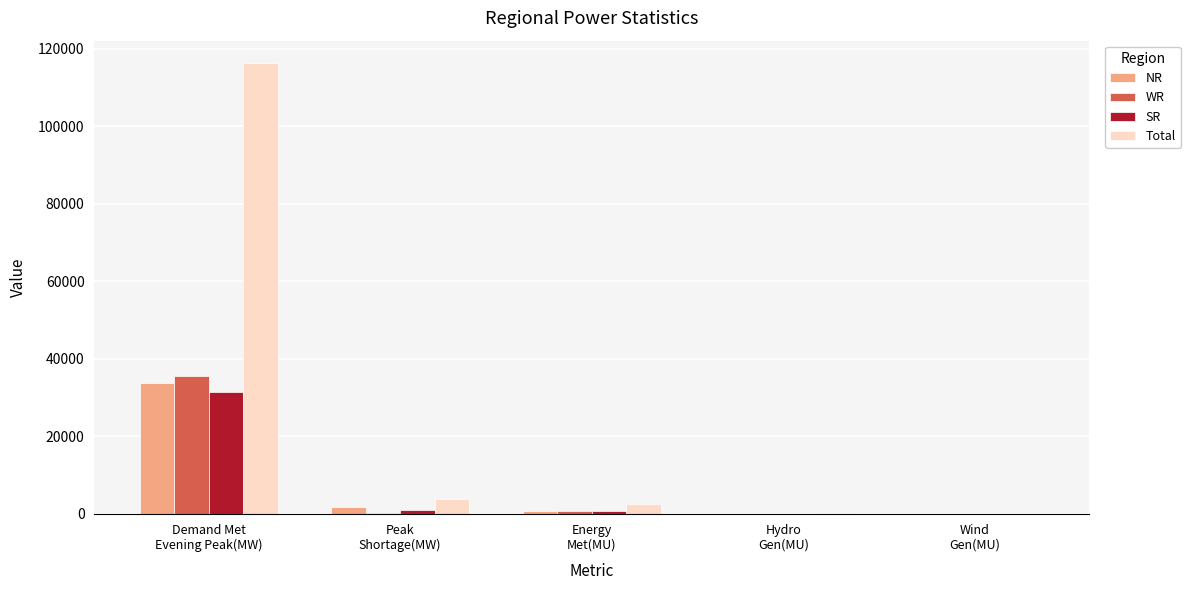

Which series has the largest total across all categories?

Total